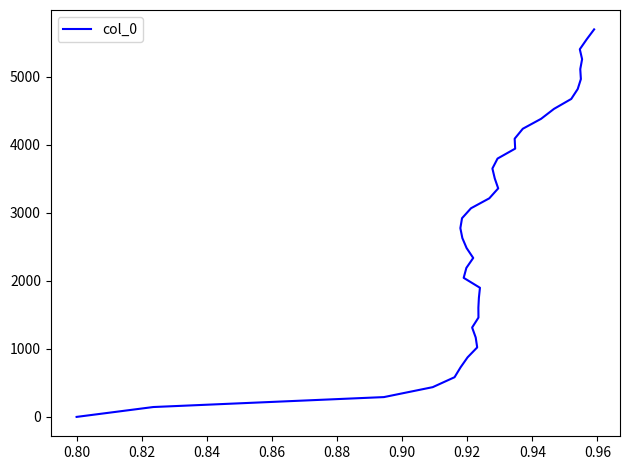

What is the average value?

2847